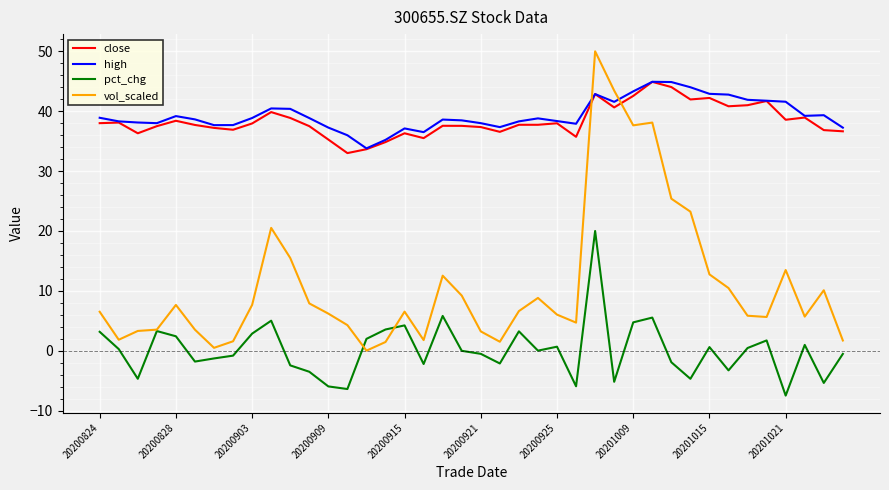

Which series has the largest range (max minus min)?

vol_scaled